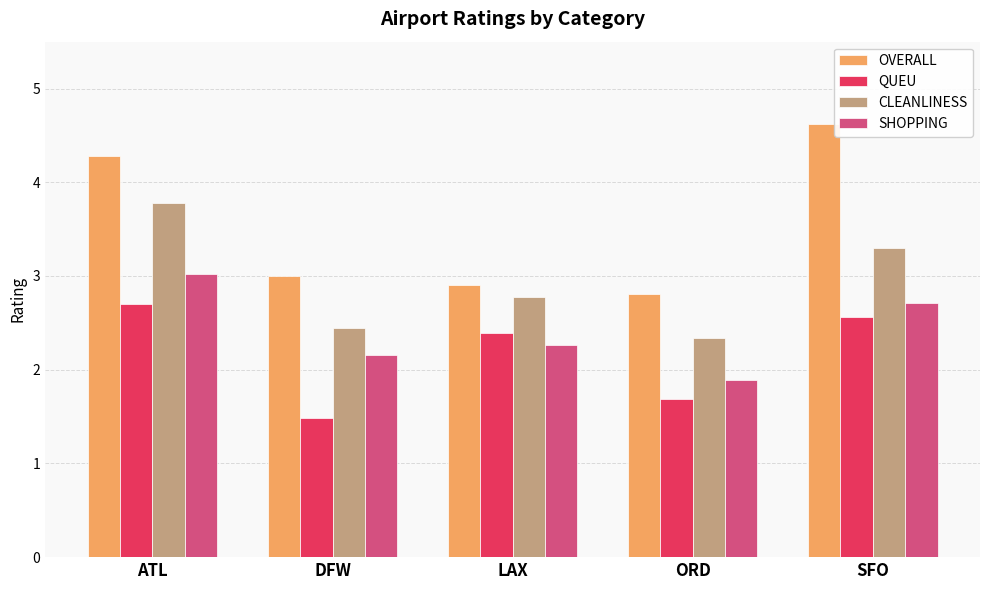

What is the sum of the SHOPPING values at DFW and SFO?

4.9